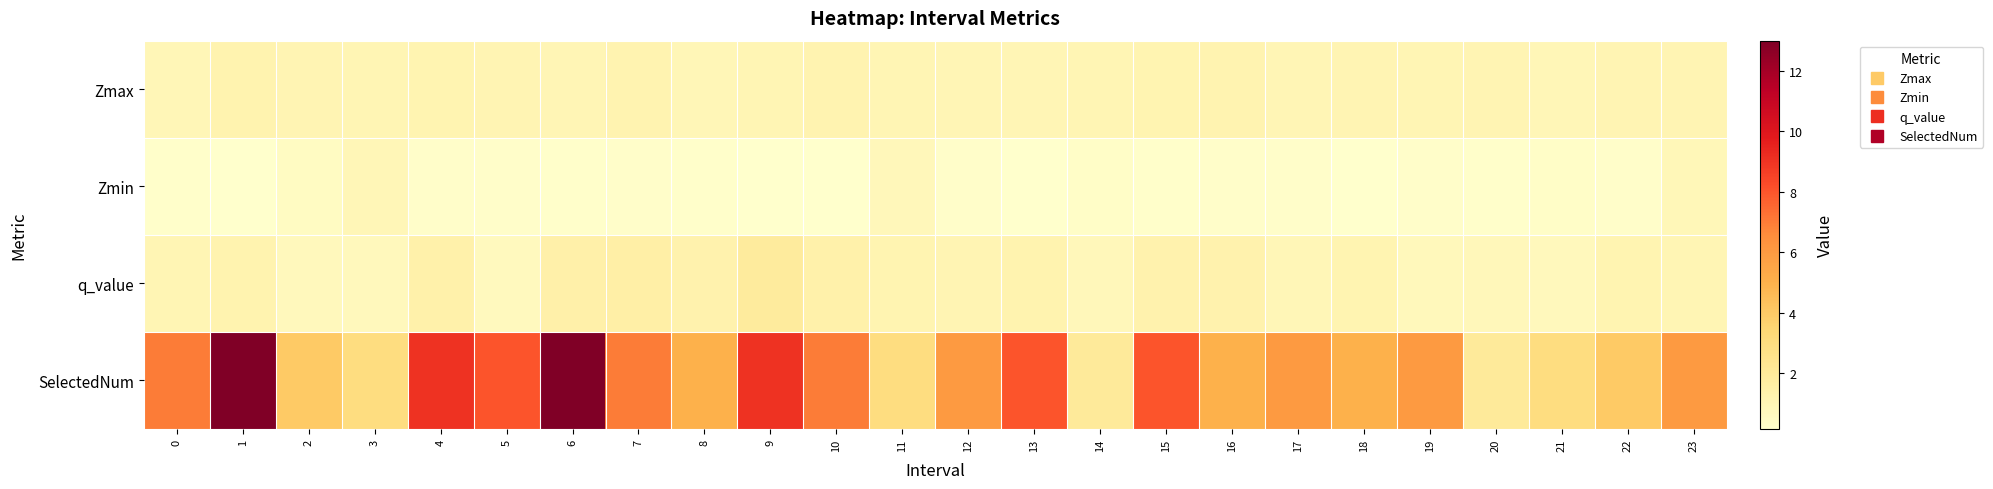

At how many categories does at least one series exceed 10?

2